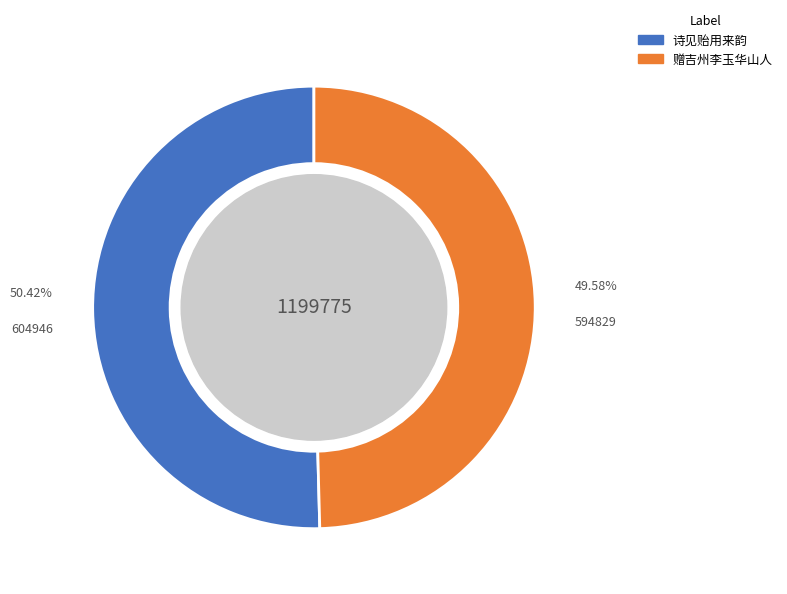

How many segments does this pie chart have?

2